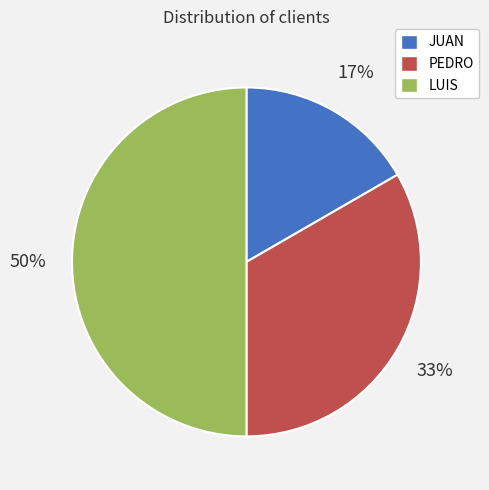

The LUIS slice represents 61% of the pie. True or false?

False